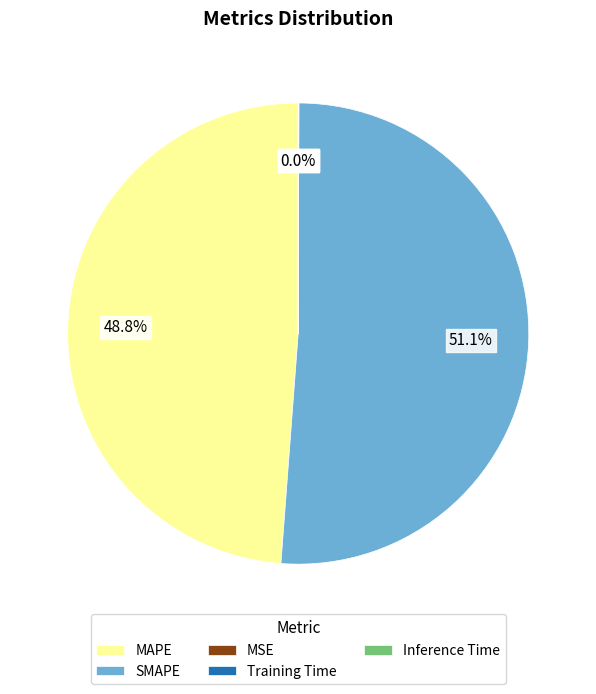

How much of the chart is everything except MAPE?

51.2%